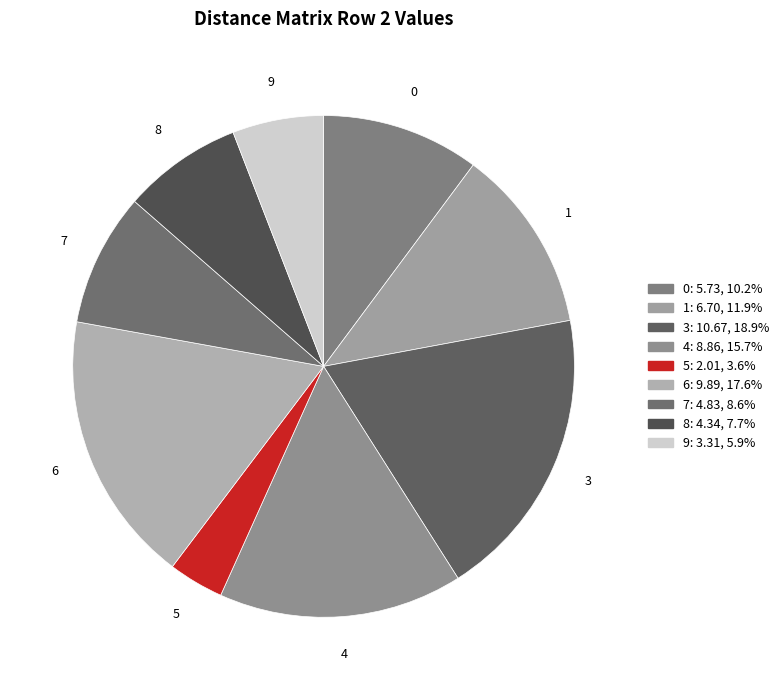

Approximately how many times larger is the value at 5 compared to 8?

0.5